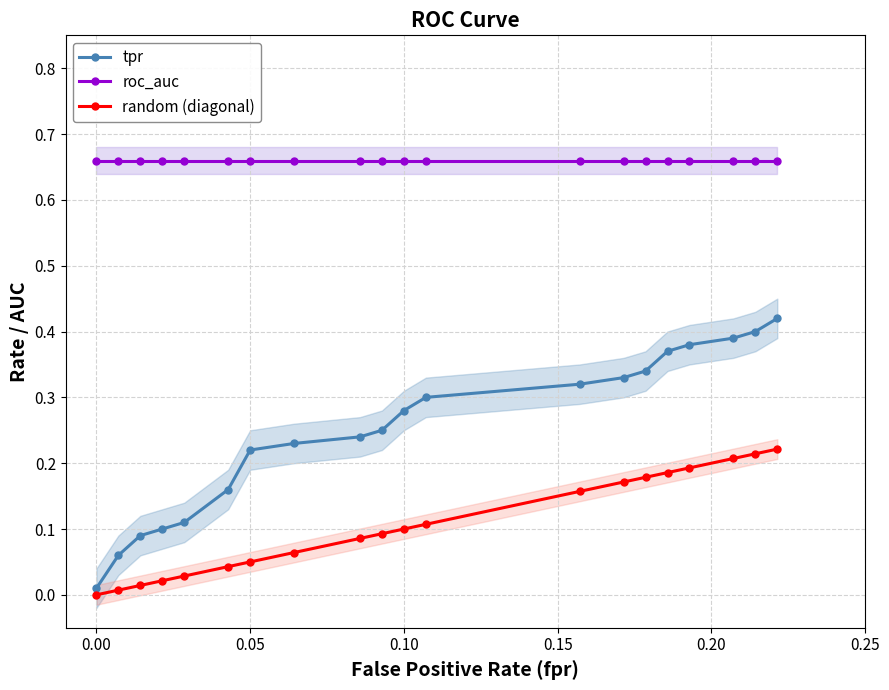

How many values in the random (diagonal) series exceed 0?

19